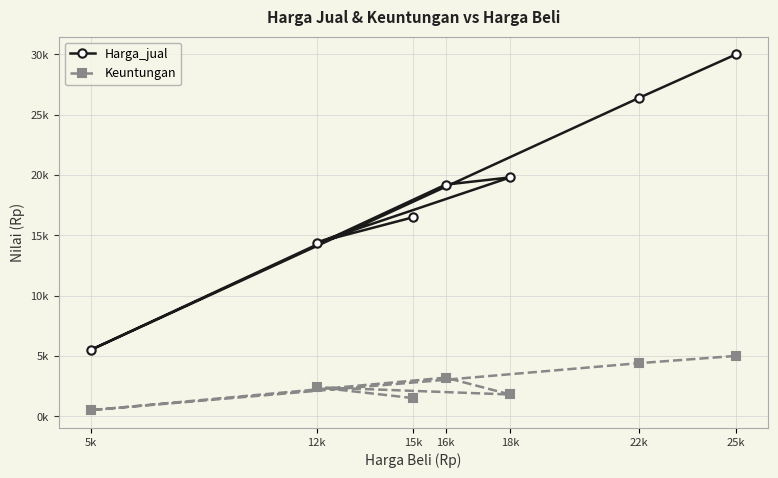

Reading right to left, list all the values displayed in this chart.

Harga_jual: 30000	26400	5500	19200	19800	14400	16500
Keuntungan: 5000	4400	500	3200	1800	2400	1500